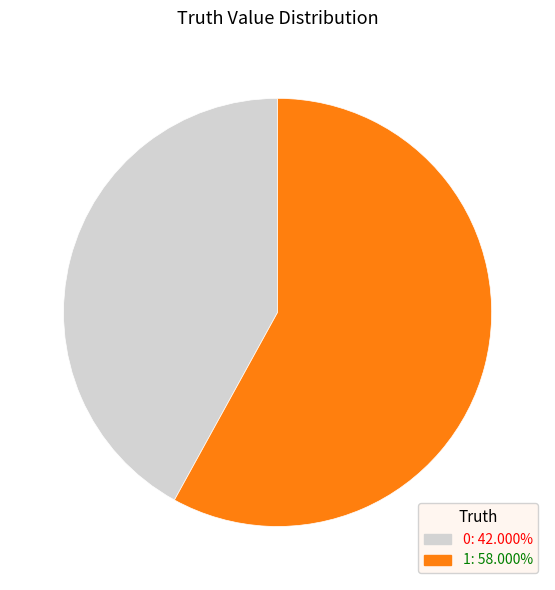

What is the ratio of the value at 0: 42.000% to the value at 1: 58.000%?

0.7